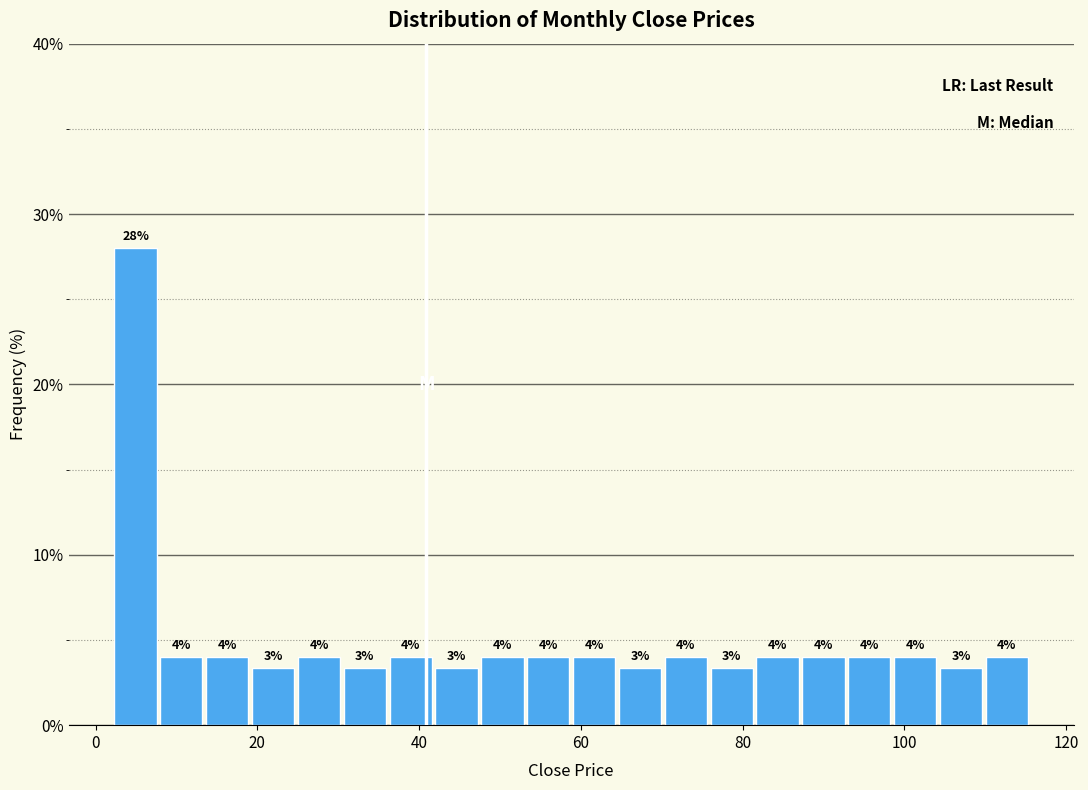

Around what value on the x-axis is the tallest bar? Give the approximate position of its centre, as read against the axis.

4